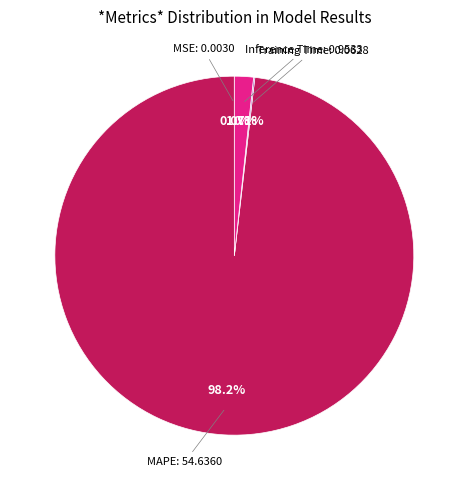

Is there any slice that represents more than half of the pie?

Yes